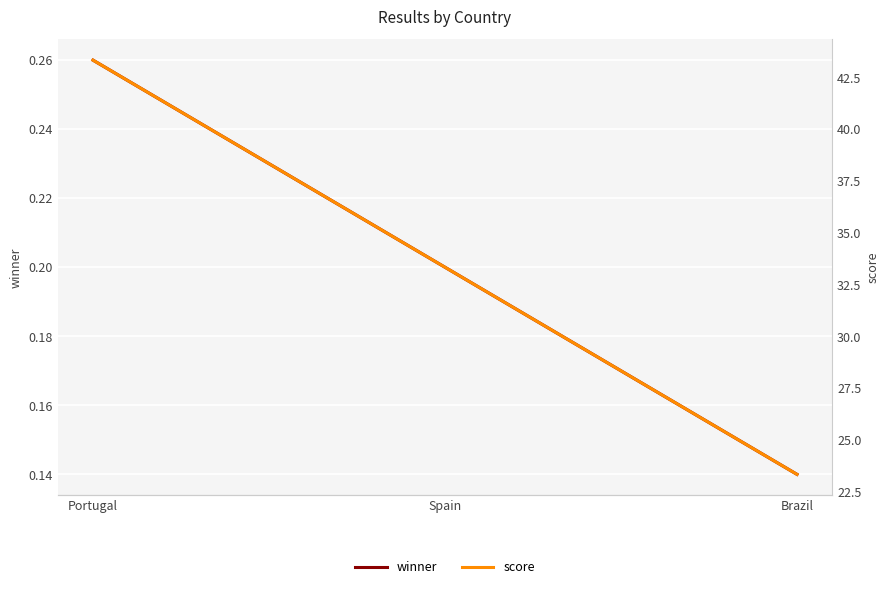

Read the score value at Brazil.

23.3